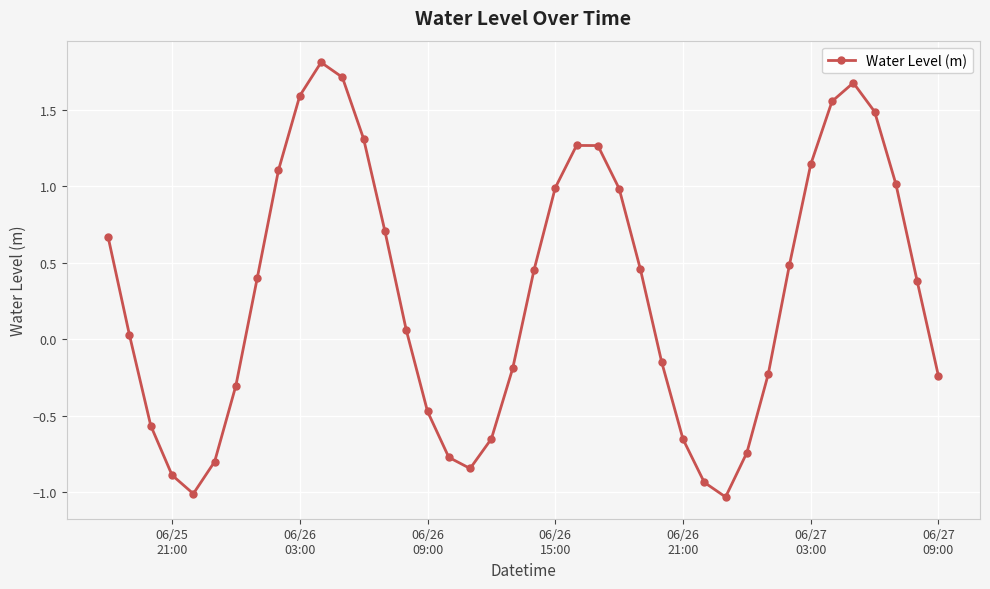

What is the difference between the maximum and second lowest values?

2.8